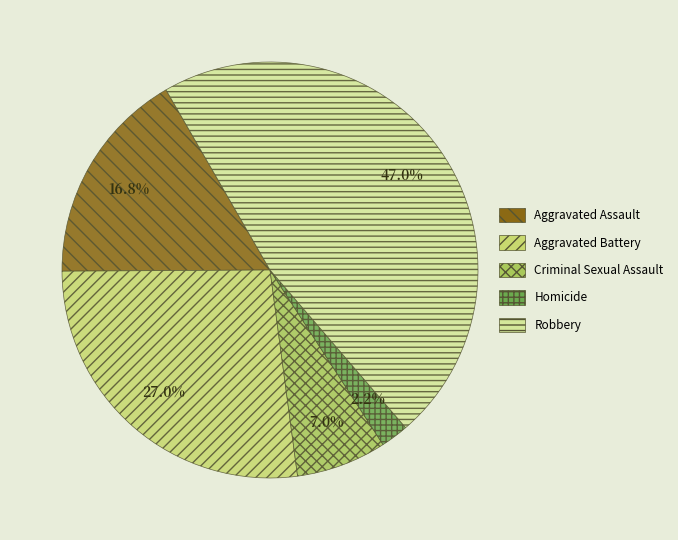

To the nearest percent, what portion does Homicide represent?

2%